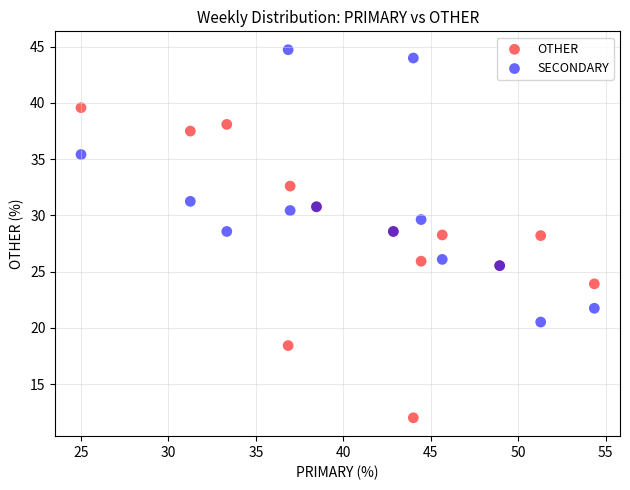

Which series contains the lowest Y value?

OTHER